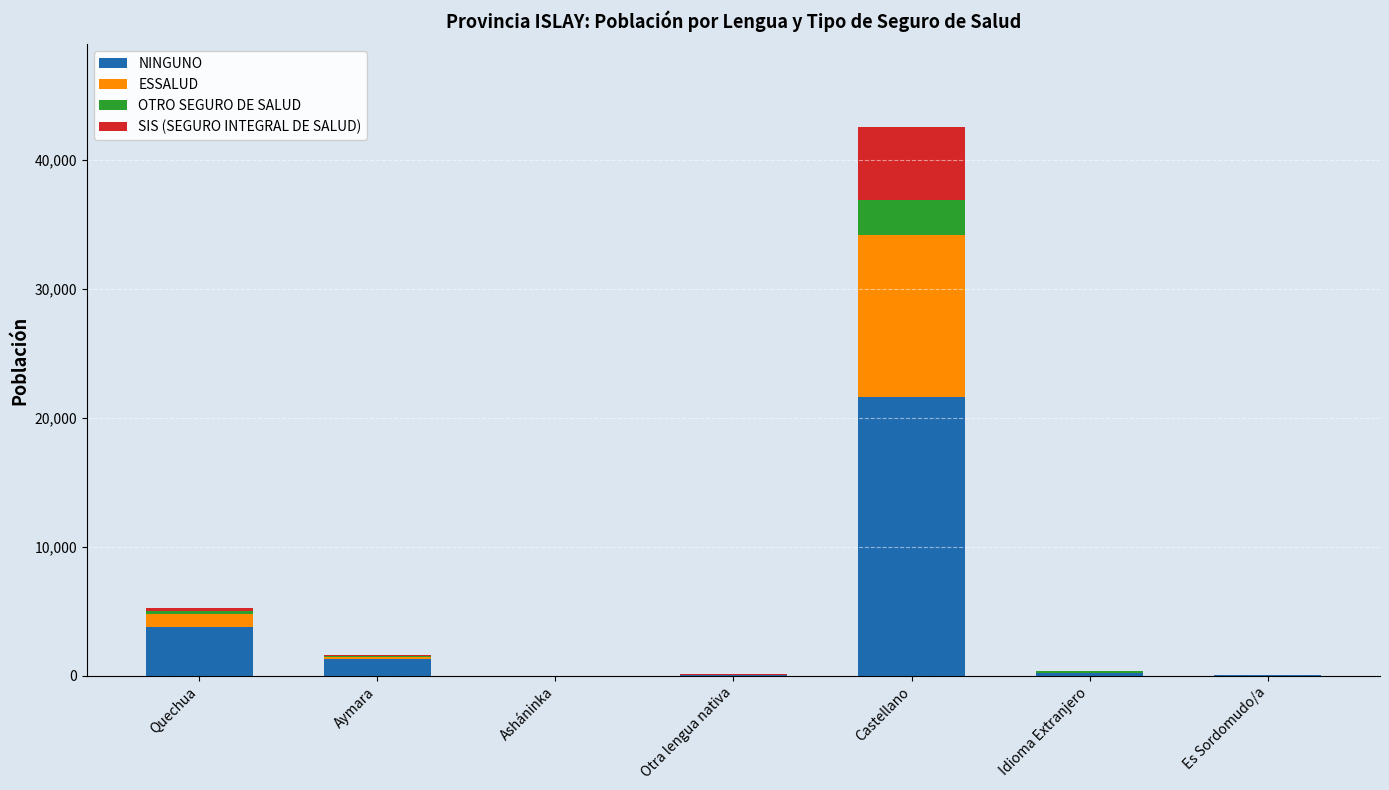

The value of NINGUNO at Castellano is 21660. True or false?

True